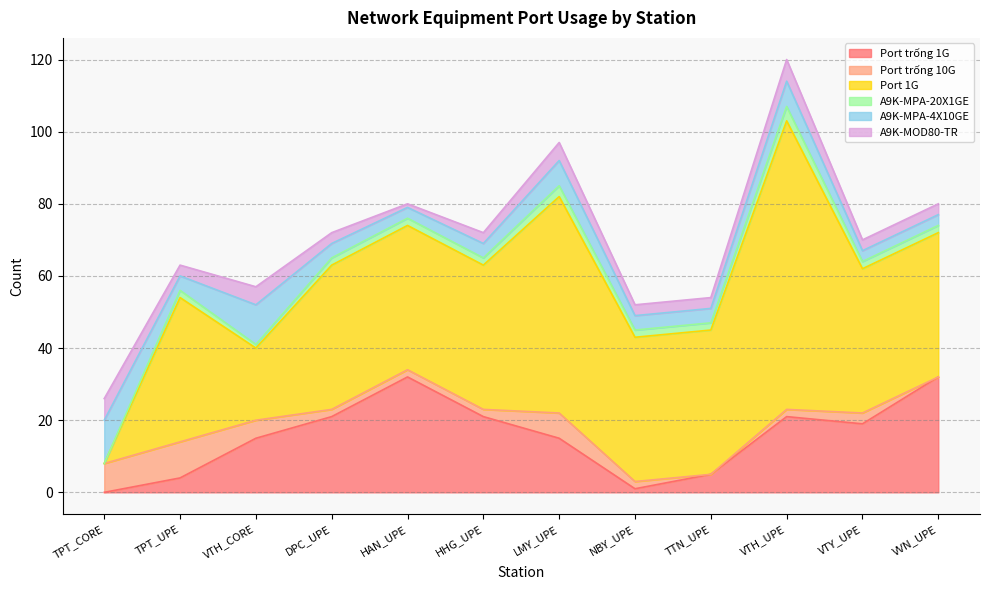

At which label is Port trống 10G closest to 5?

VTH_CORE